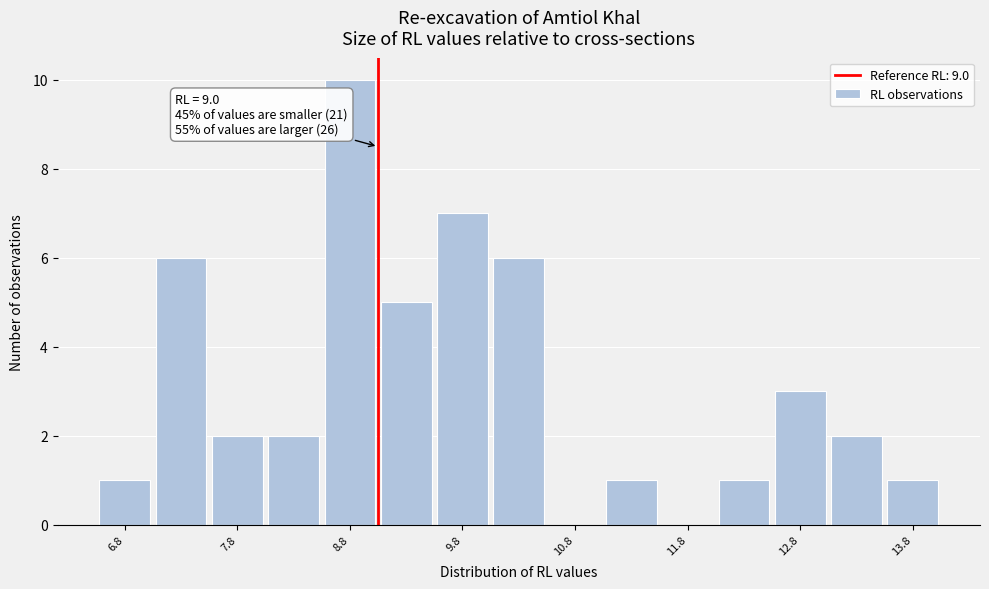

Over which range of the x-axis is the bar tallest?

8.5 to 9.0